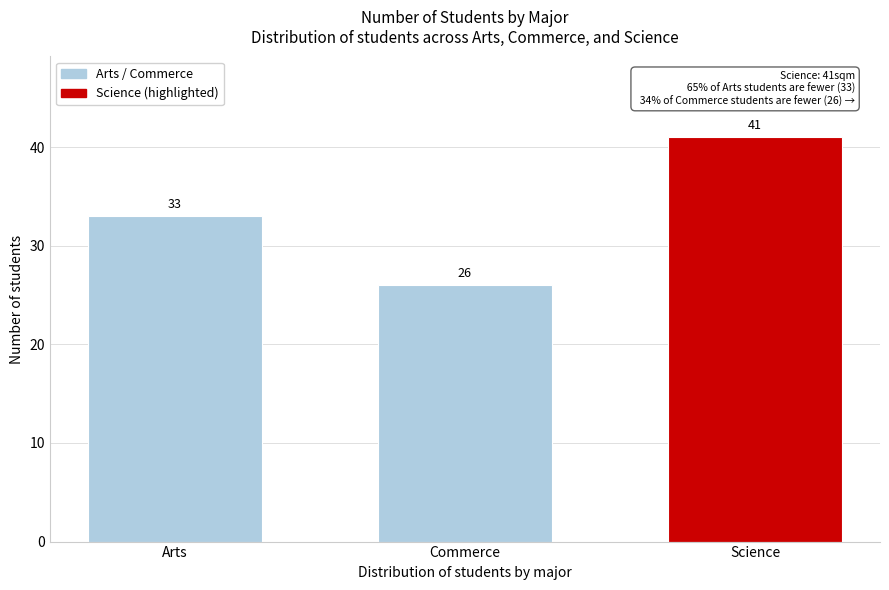

Reading left to right, transcribe all the data shown in this chart.

33	26	41